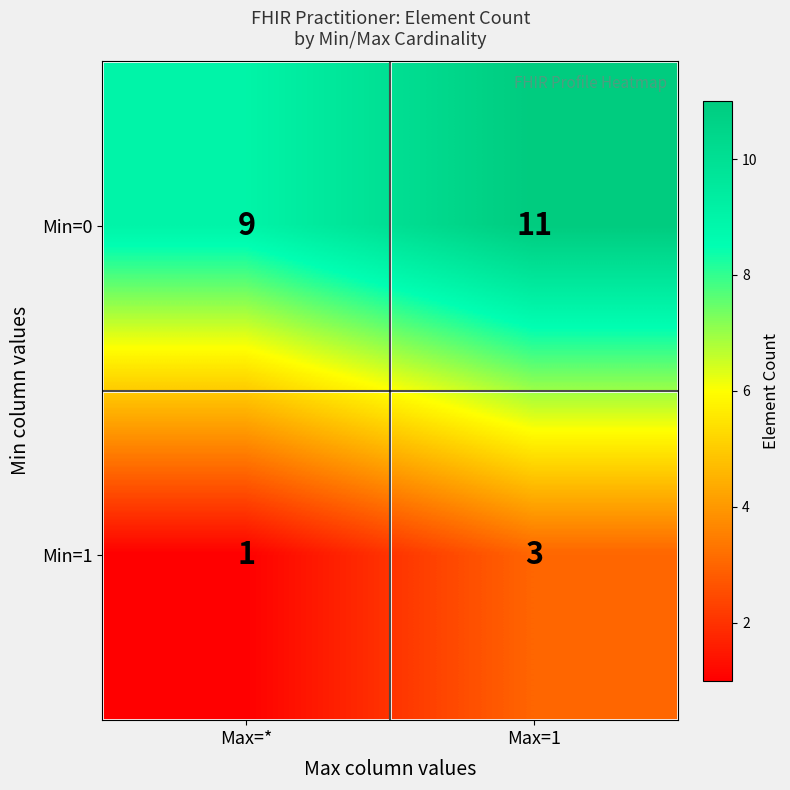

What is the spread (max minus min) of values at Max=1?

8